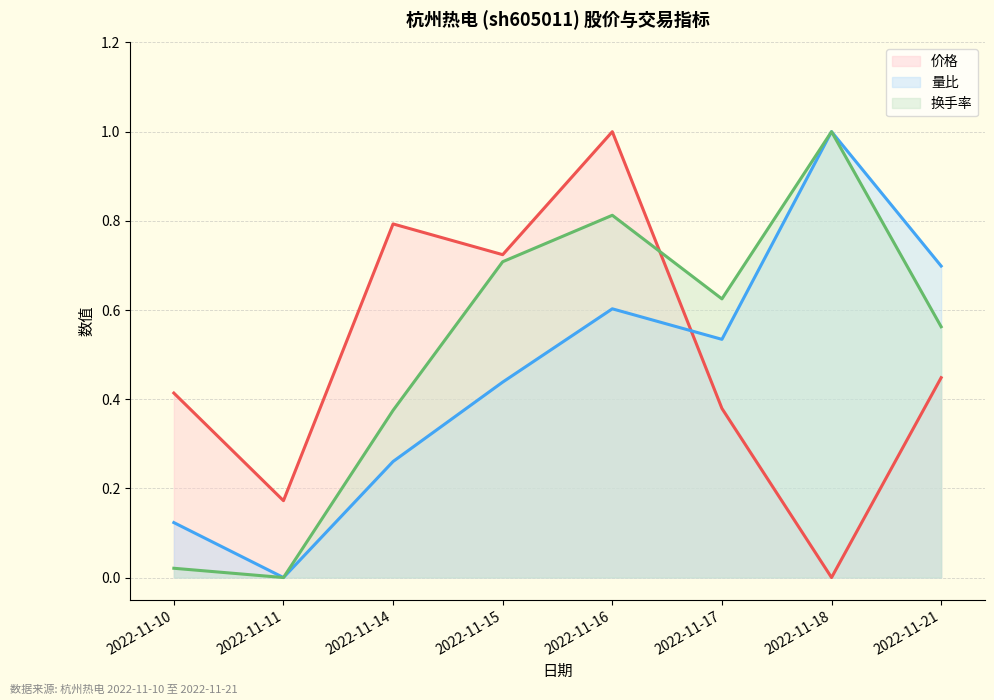

Where is the first local maximum for 换手率 (line)?

2022-11-16